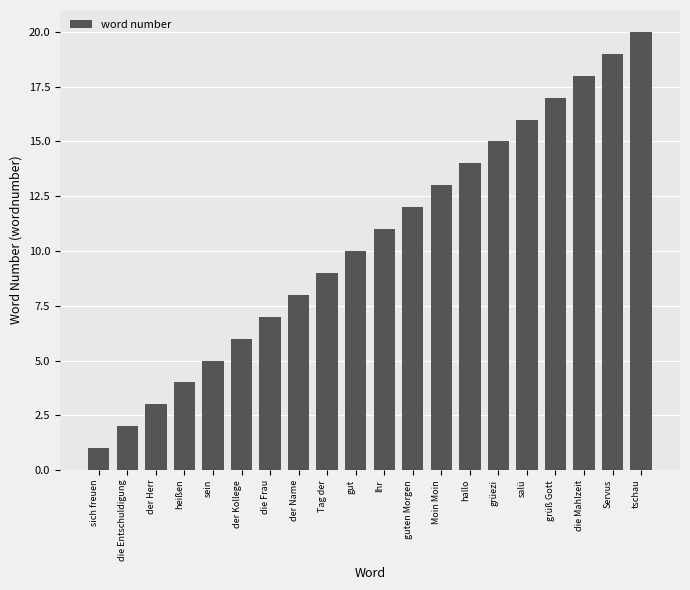

How many values are below 11?

10